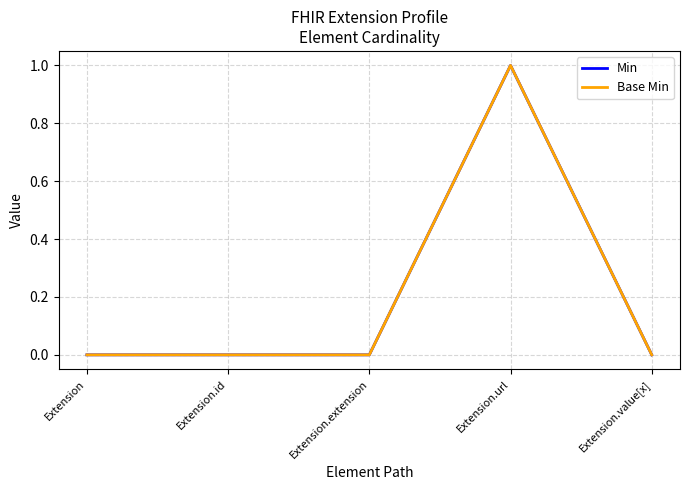

What is the label of the 5th point from the right?

Extension